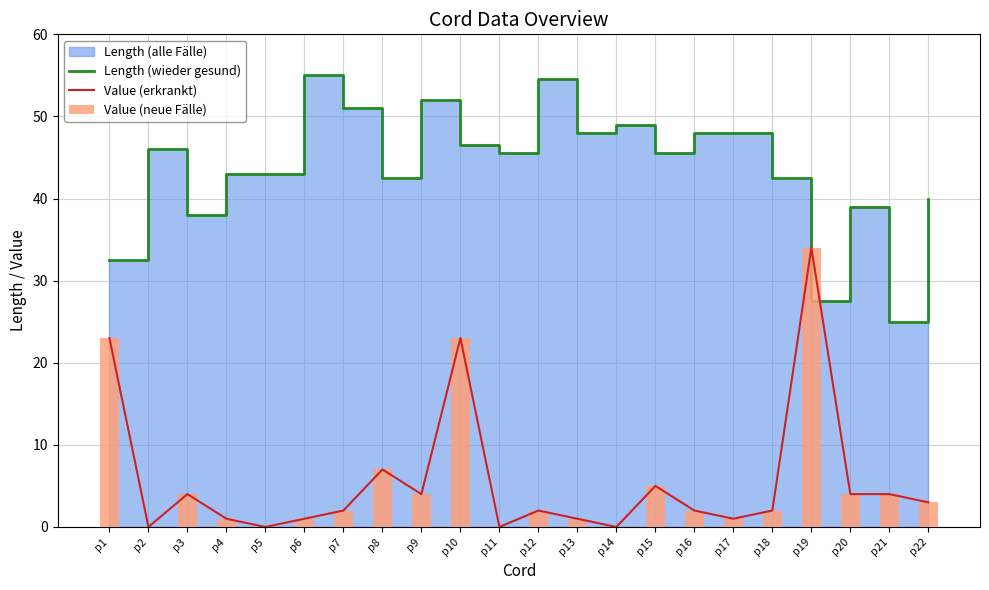

At which label does Length (wieder gesund) reach its peak?

p6